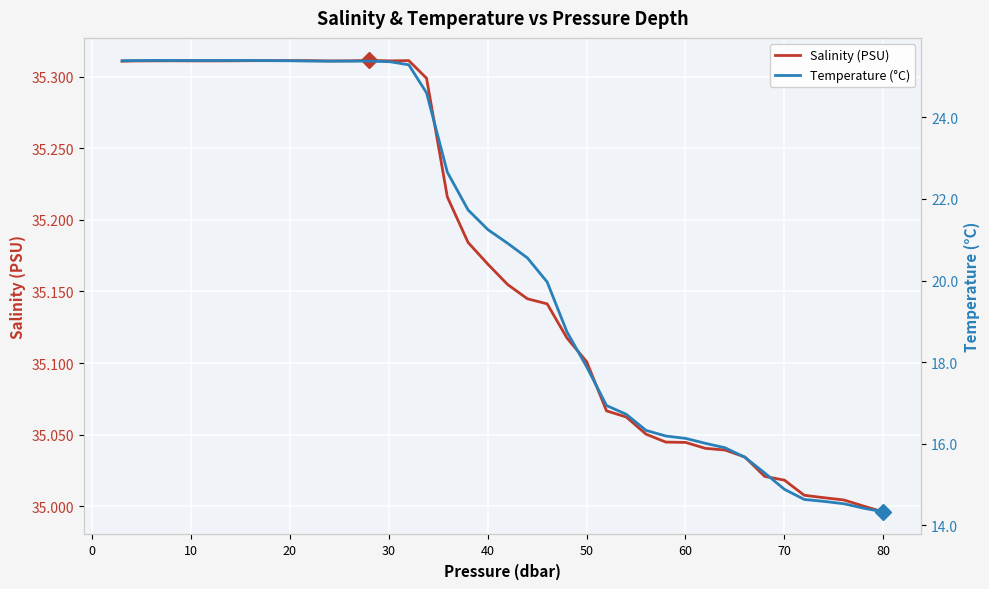

How many lines are shown in the chart?

2